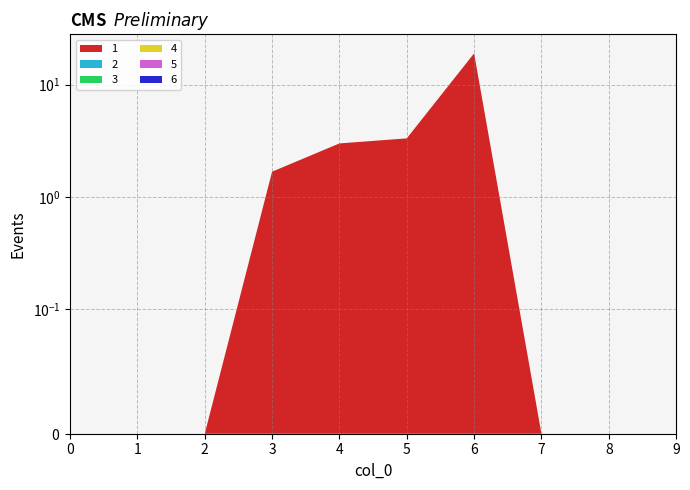

Reading right to left, what are all the values shown in this chart?

1: 0.0	0.0	0.0	19.0	3.3	3.0	1.7	0.0	0.0	0.0
2: 0.0	0.0	0.0	0.0	0.0	0.0	0.0	0.0	0.0	0.0
3: 0.0	0.0	0.0	0.0	0.0	0.0	0.0	0.0	0.0	0.0
4: 0.0	0.0	0.0	0.0	0.0	0.0	0.0	0.0	0.0	0.0
5: 0.0	0.0	0.0	0.0	0.0	0.0	0.0	0.0	0.0	0.0
6: 0.0	0.0	0.0	0.0	0.0	0.0	0.0	0.0	0.0	0.0